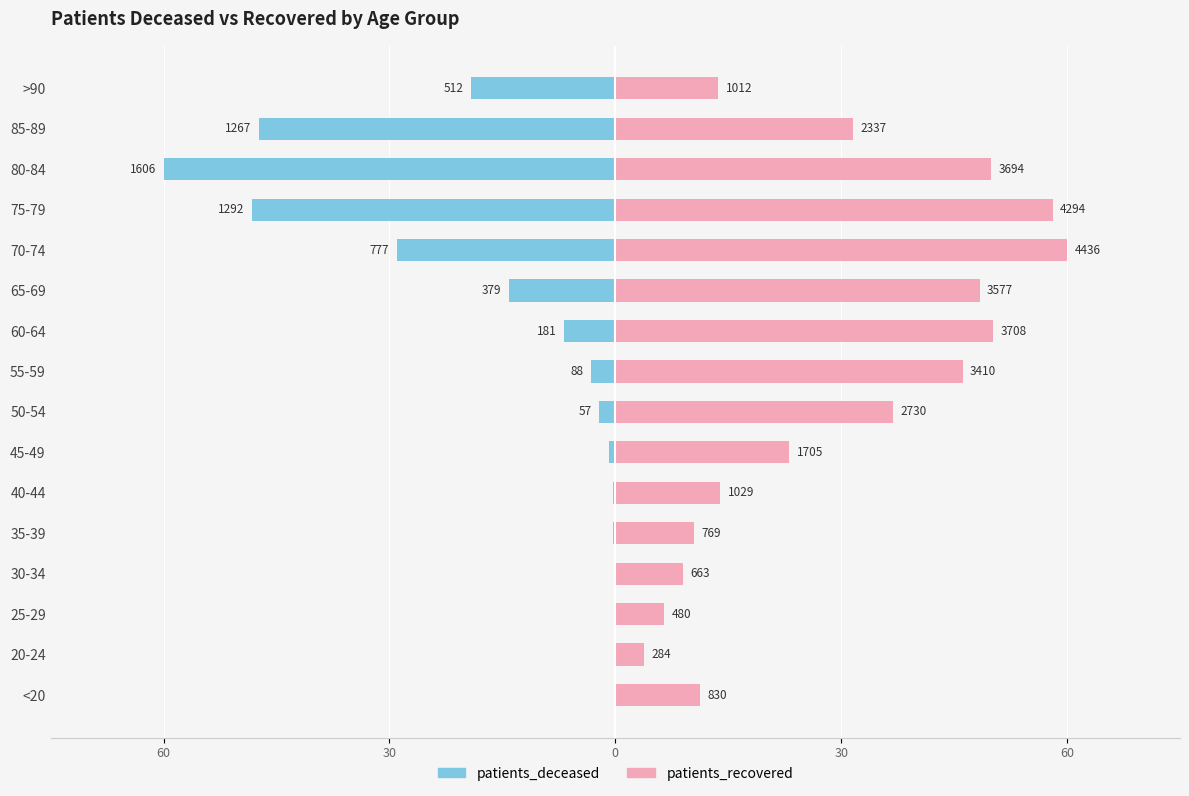

Which has a higher value, 60-64 or <20?

<20